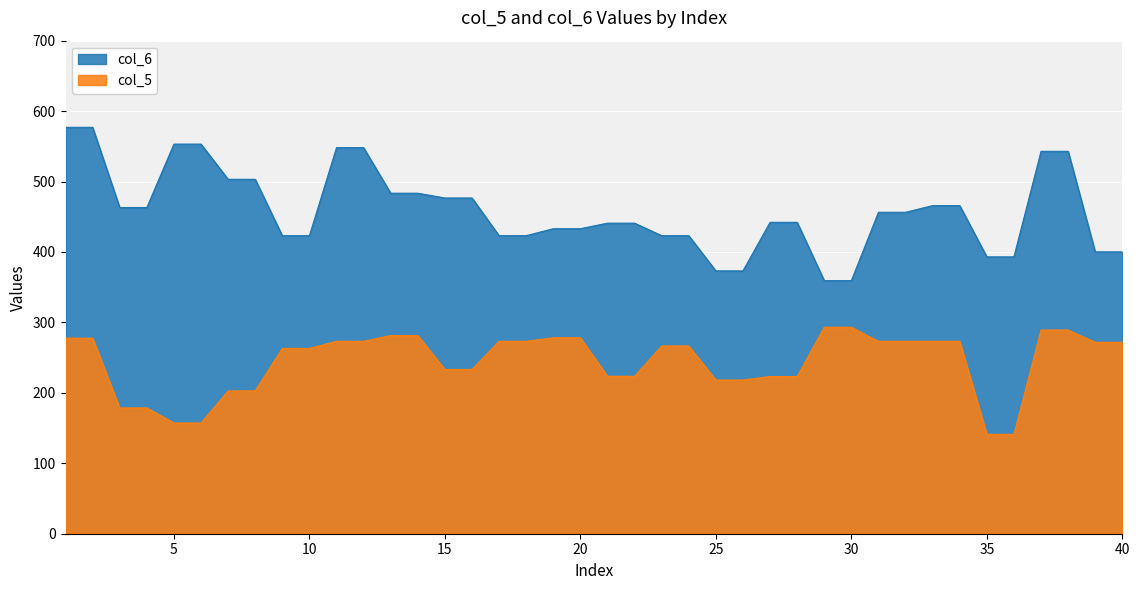

The col_6 series shows 553.1 at 6. True or false?

True